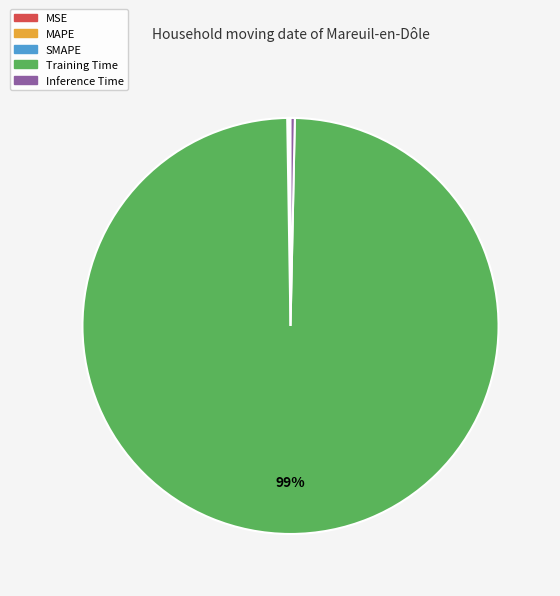

The Training Time slice represents 99% of the pie. True or false?

True